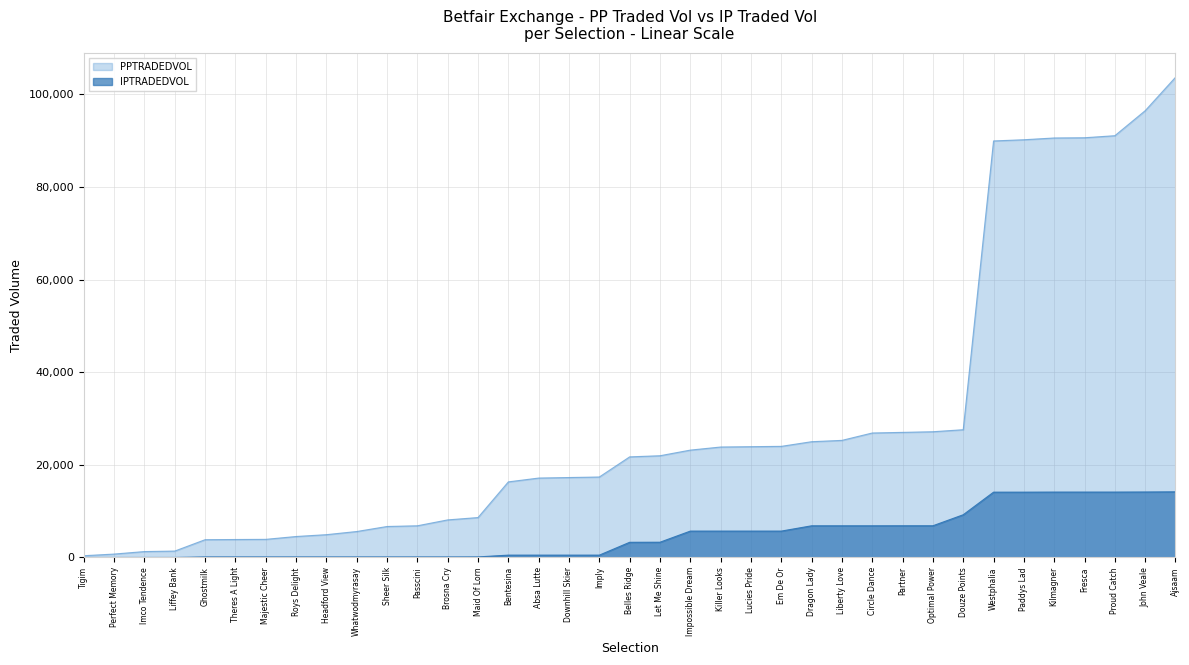

Which series has the largest total across all categories?

PPTRADEDVOL